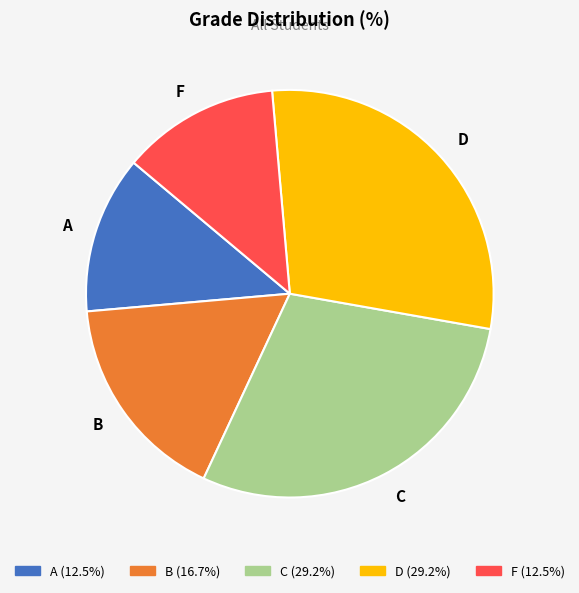

Combined, do F and D account for over 50%?

No